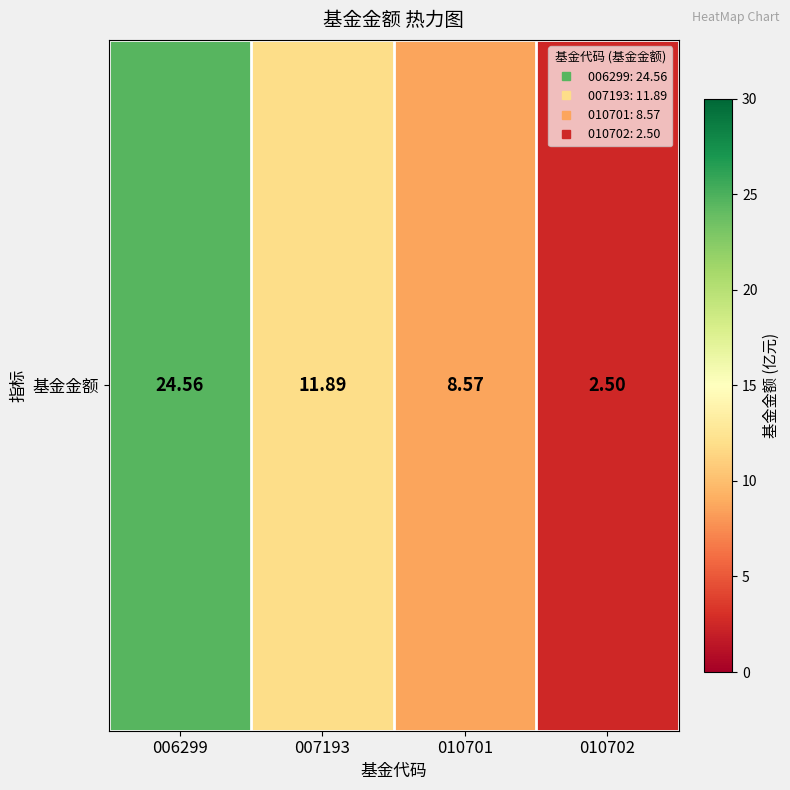

The value at 010702 is 2.5. True or false?

True